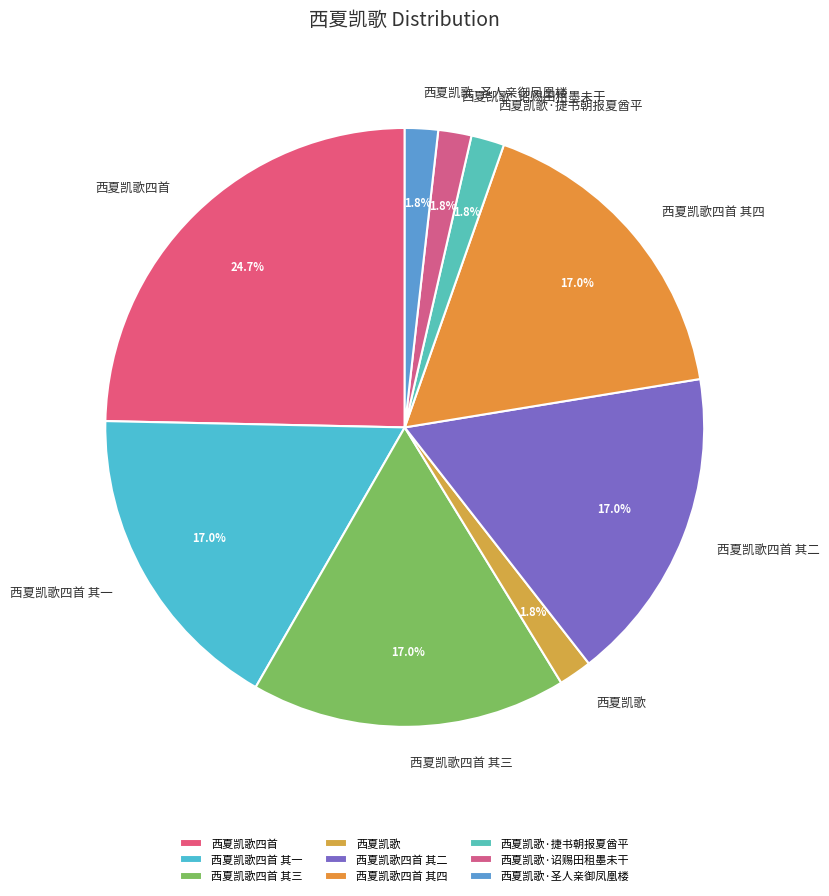

Between 西夏凯歌四首 其三 and 西夏凯歌四首, which is larger?

西夏凯歌四首